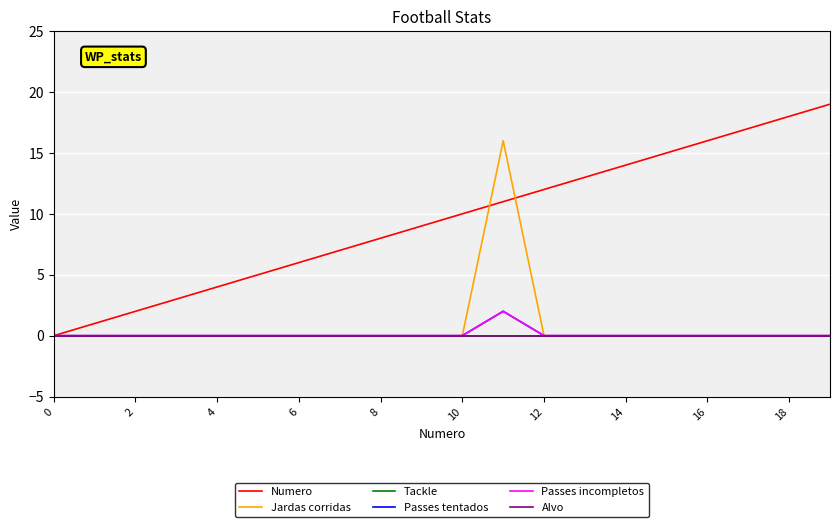

Does the chart display data point markers on the line(s)?

No